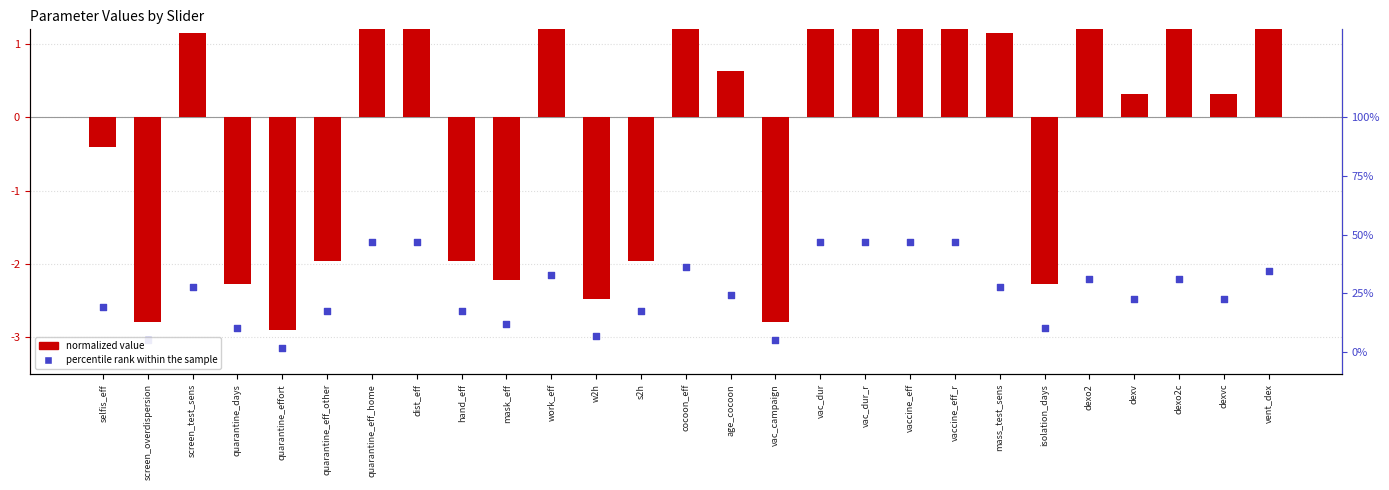

At which category is the sum across all series the highest?

quarantine_eff_home